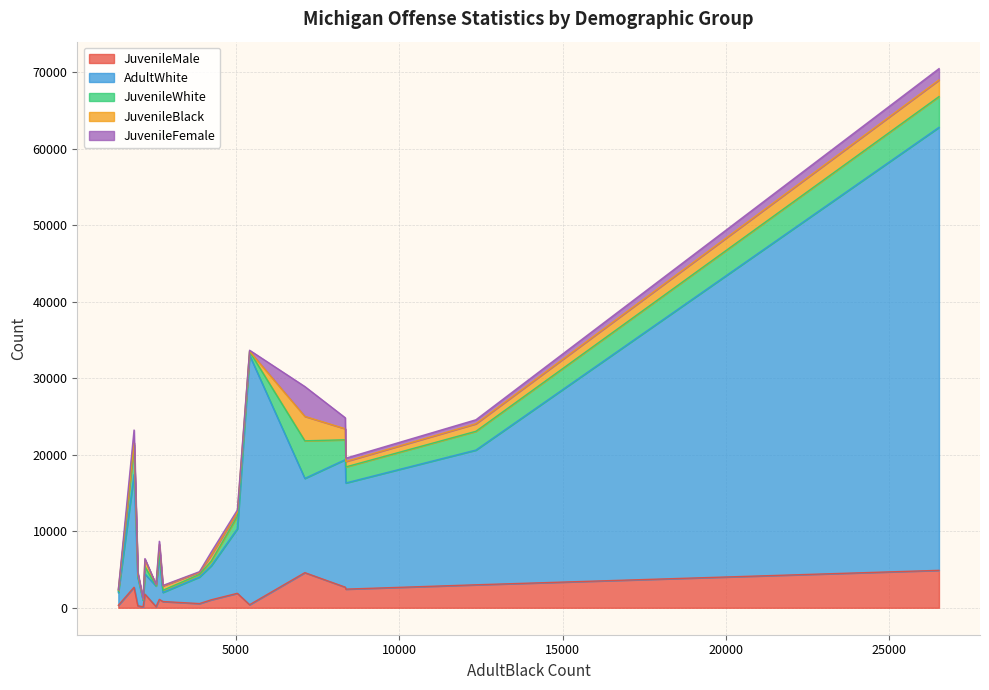

Which series has the largest total across all categories?

AdultWhite